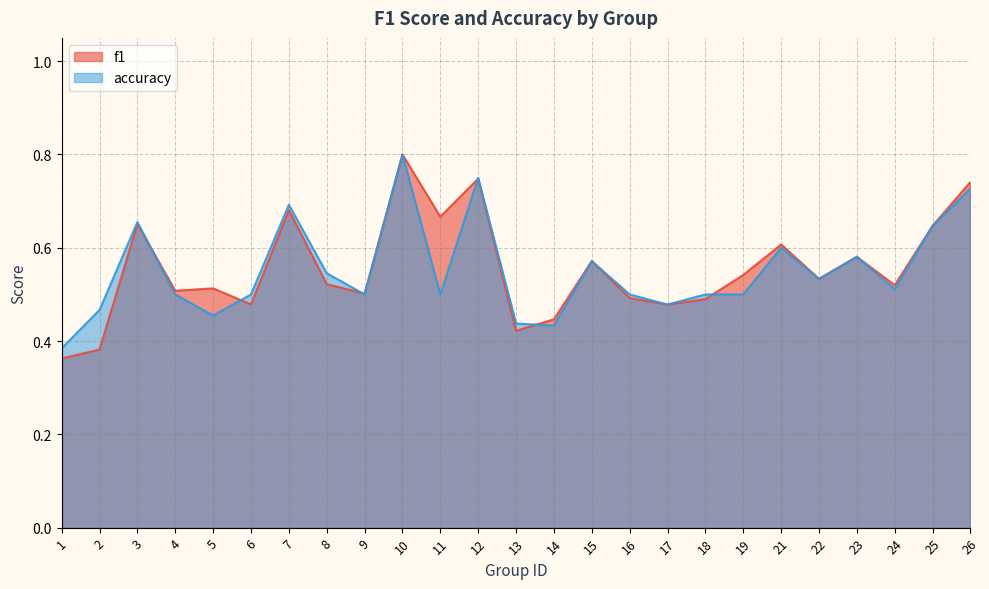

What is the difference between the maximum and second lowest values in the accuracy series?

0.4